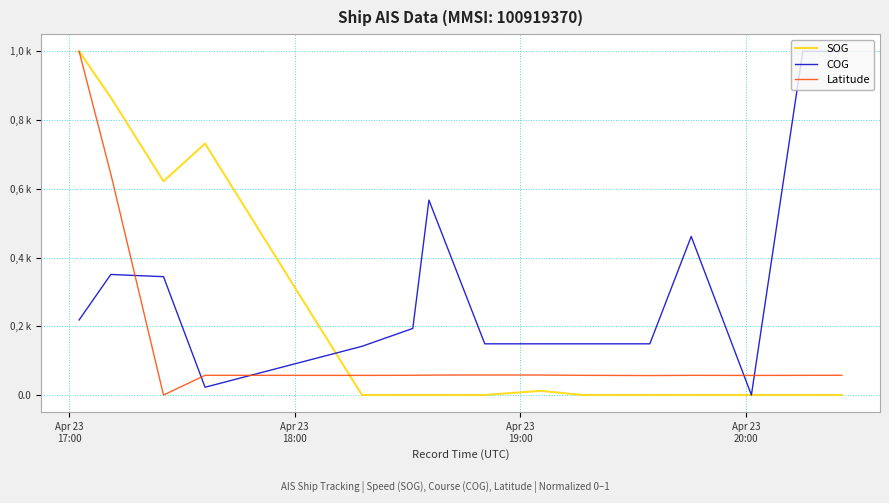

True or false: COG and SOG cross at least once.

True